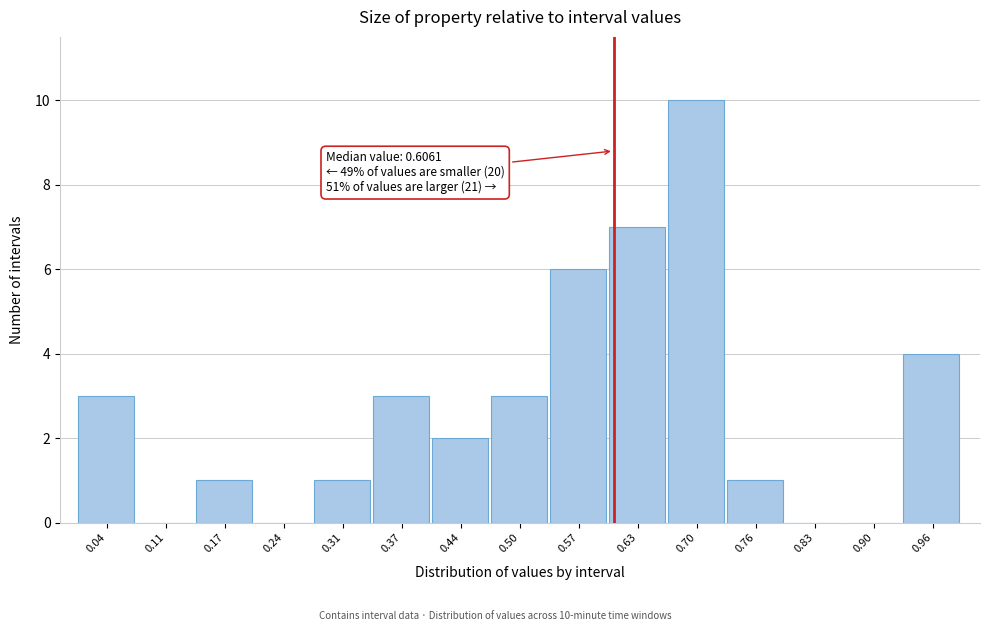

Which range on the x-axis has the tallest bar?

0.67 to 0.73